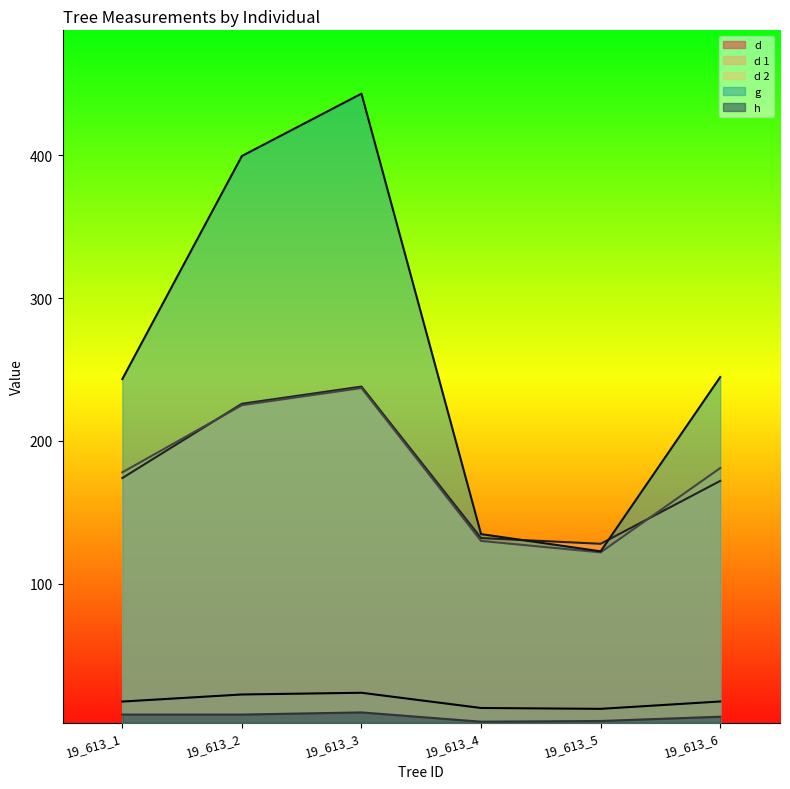

How many lines are shown in the chart?

5